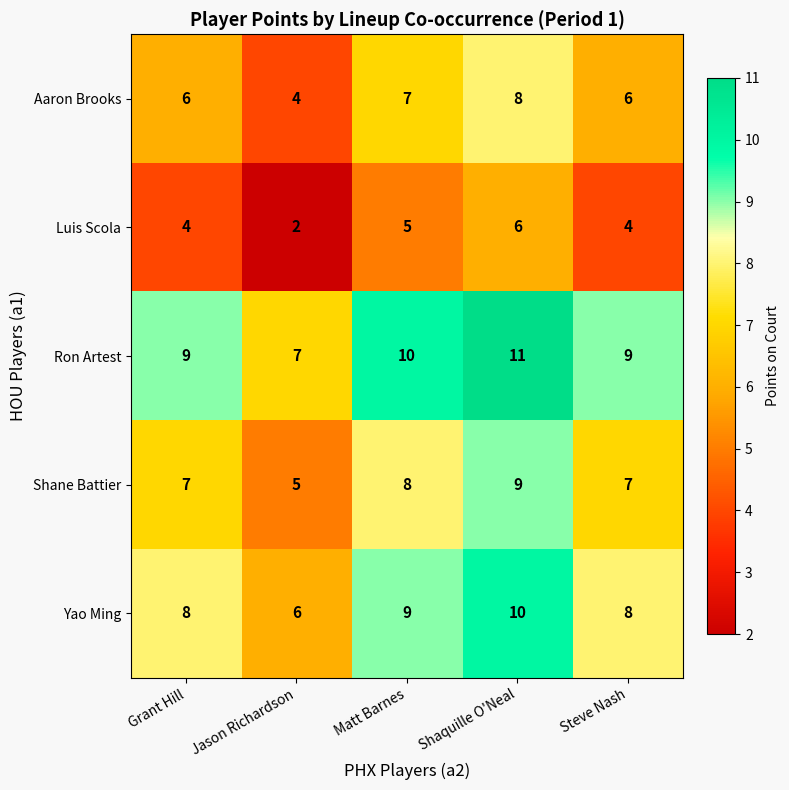

What is the sum of the Shane Battier values at Grant Hill and Matt Barnes?

15